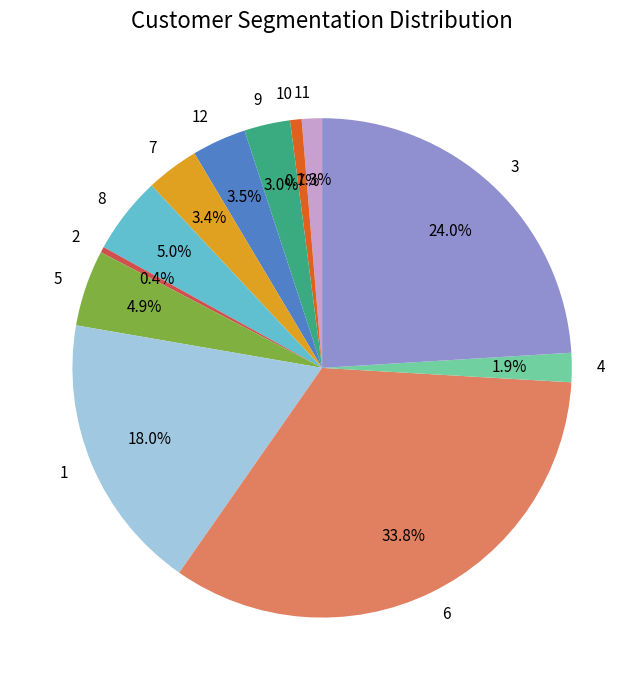

Is there a majority slice in this chart?

No